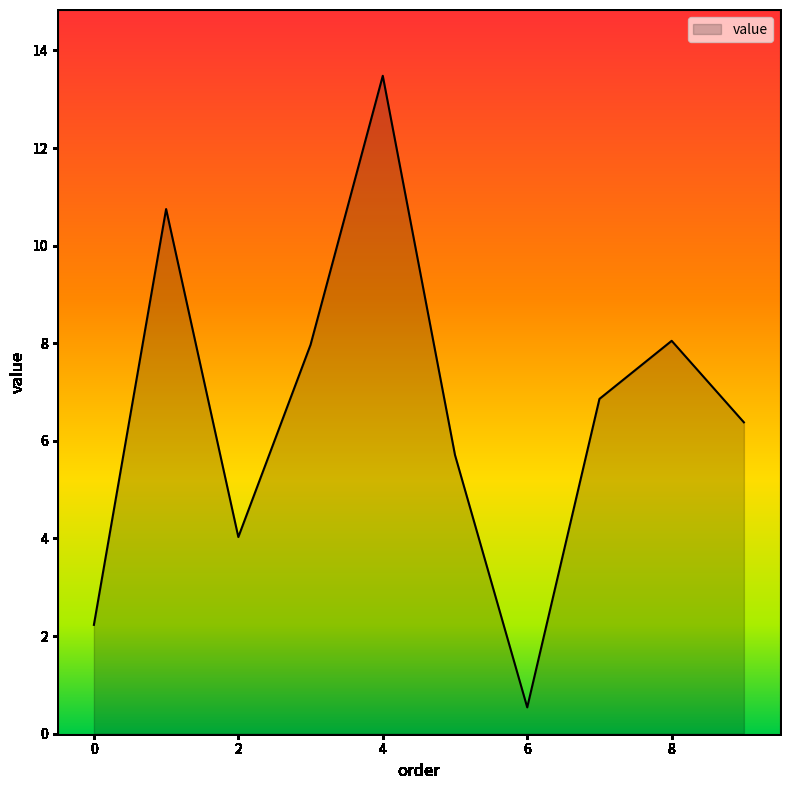

What is the difference between the maximum and minimum values?

12.9